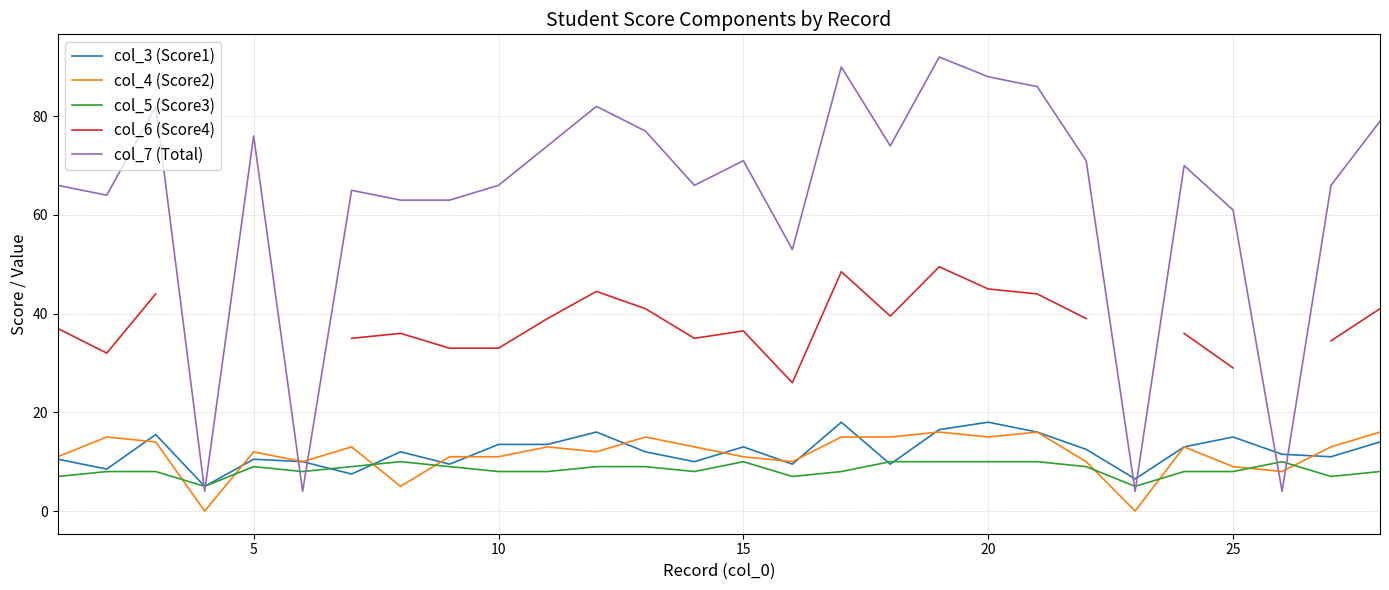

Is it true that col_7 (Total) equals 61.0 at 25?

True